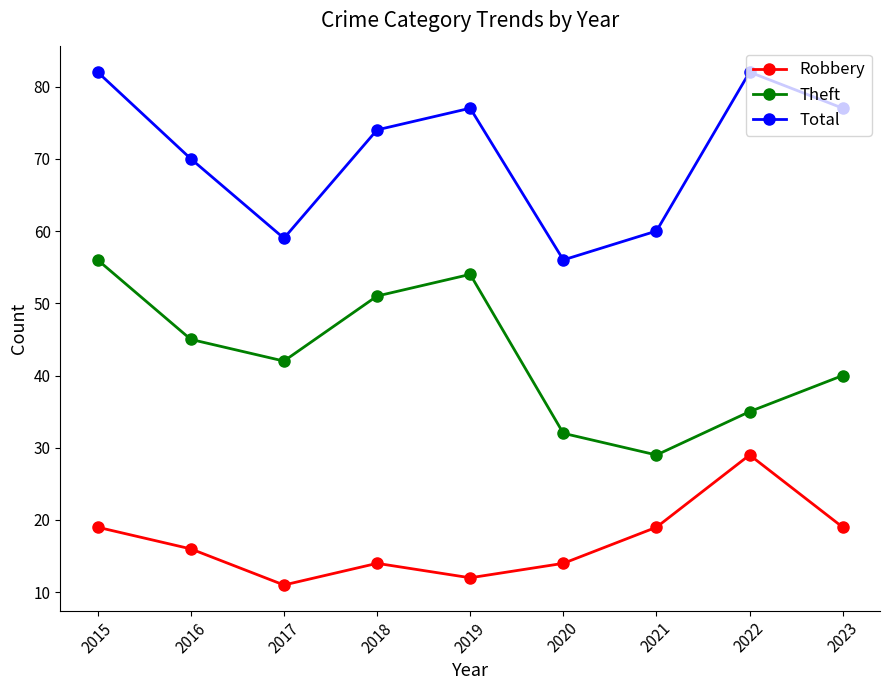

At how many categories does at least one series exceed 54?

9